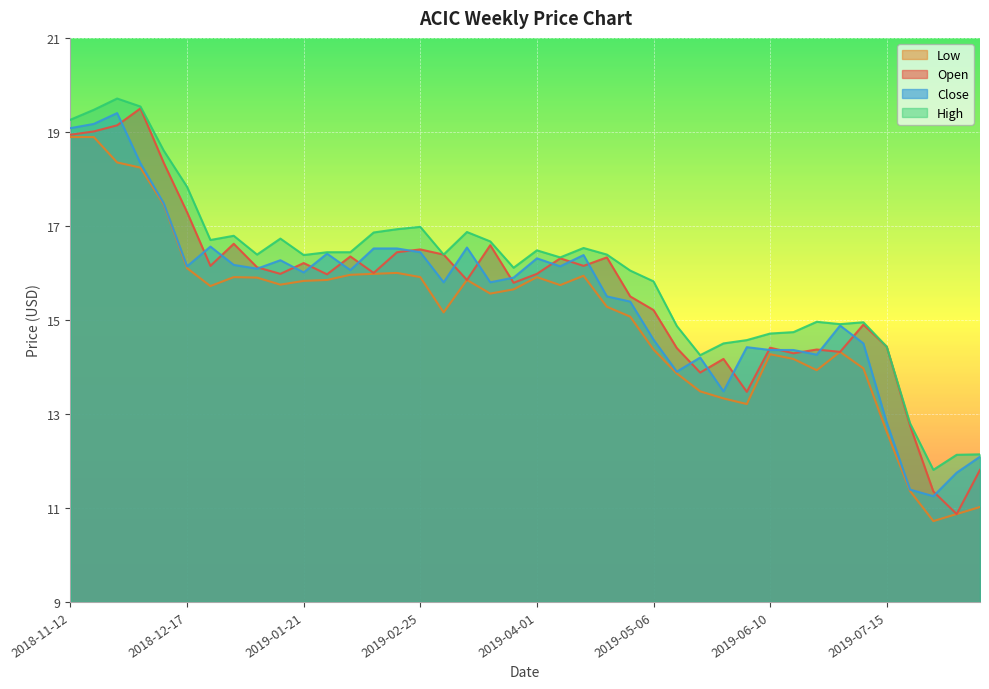

Is it true that high equals 24.5 at 2019-04-22?

False